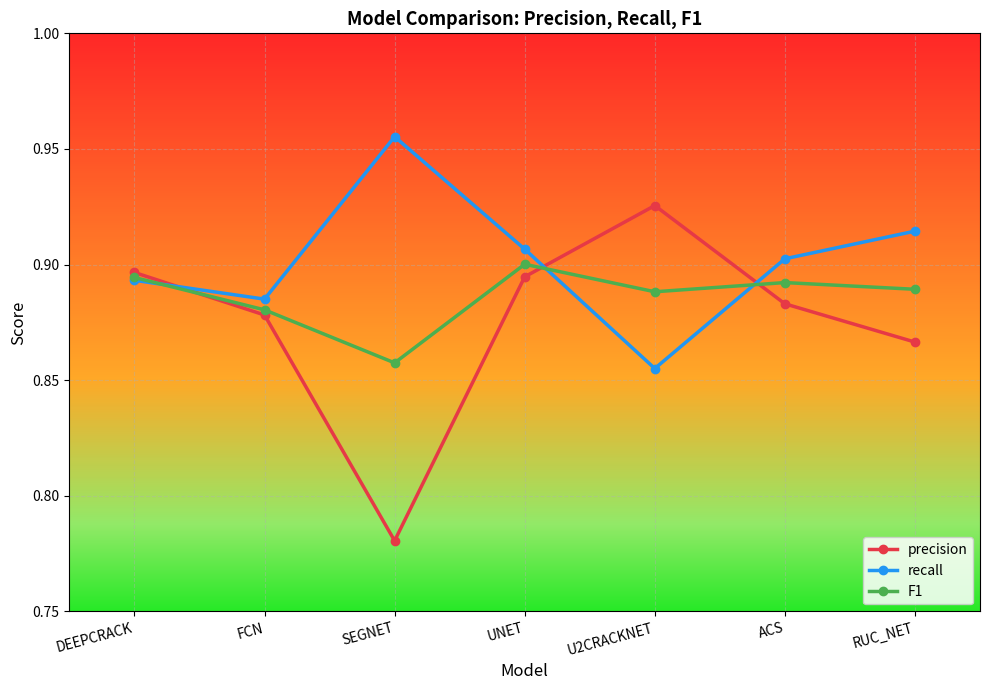

Which series has the largest total across all categories?

recall